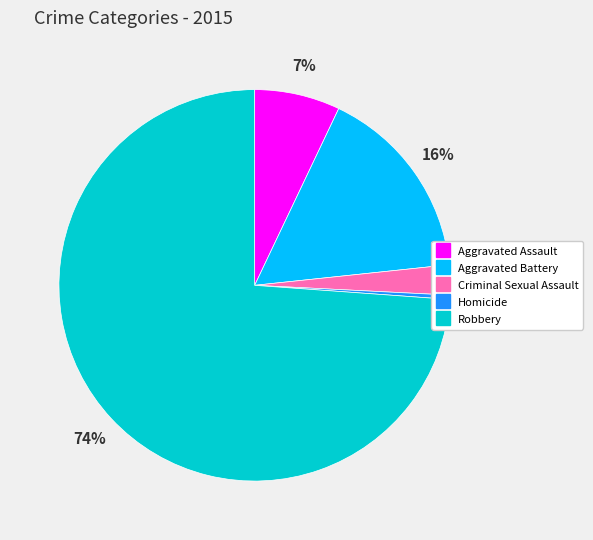

Which category has the biggest portion of the pie?

Robbery